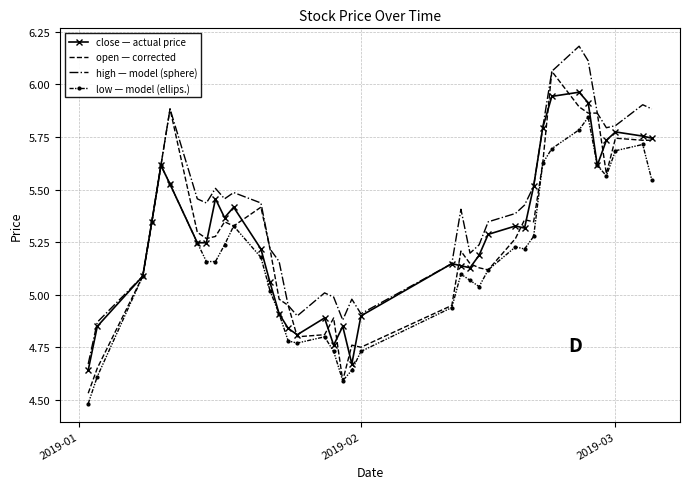

True or false: low — model (ellips.) has more than 1 interior local peaks.

True